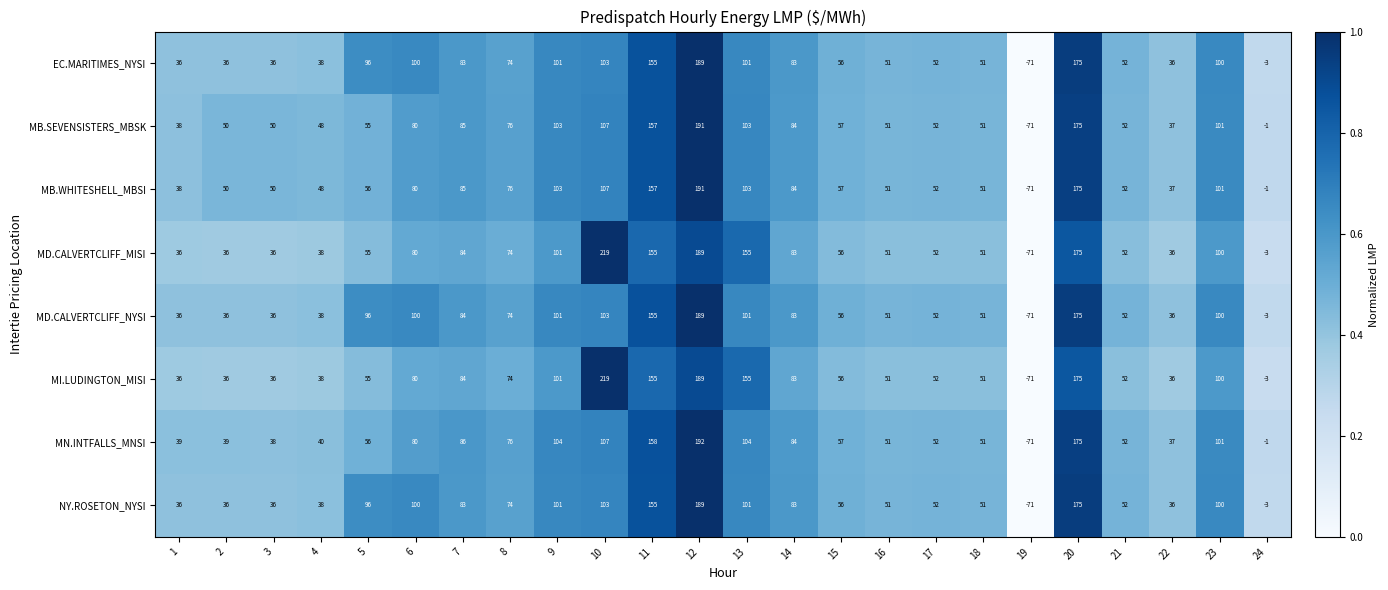

What is the spread (max minus min) of values at 10?

116